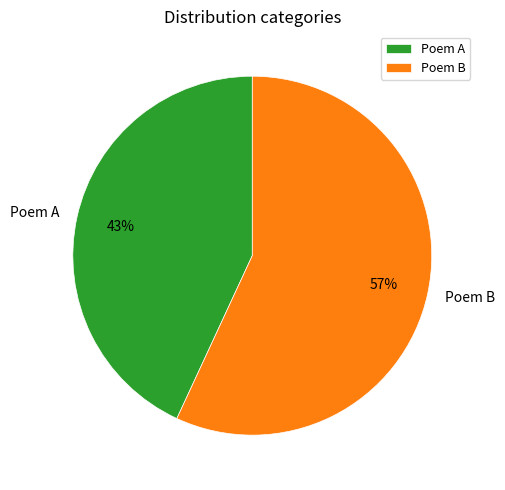

Rank the categories by value from lowest to highest.

Poem A, Poem B